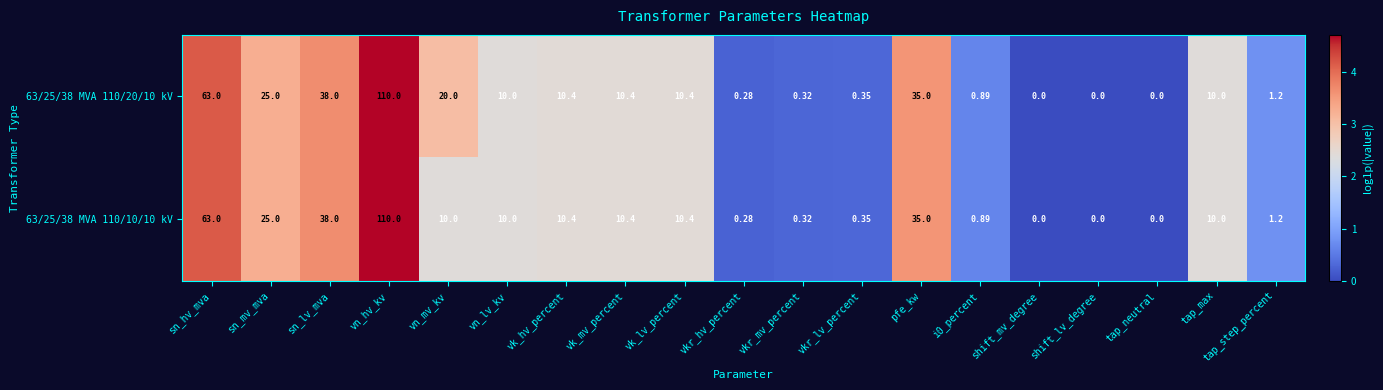

Which category has the highest value across all series?

vn_hv_kv